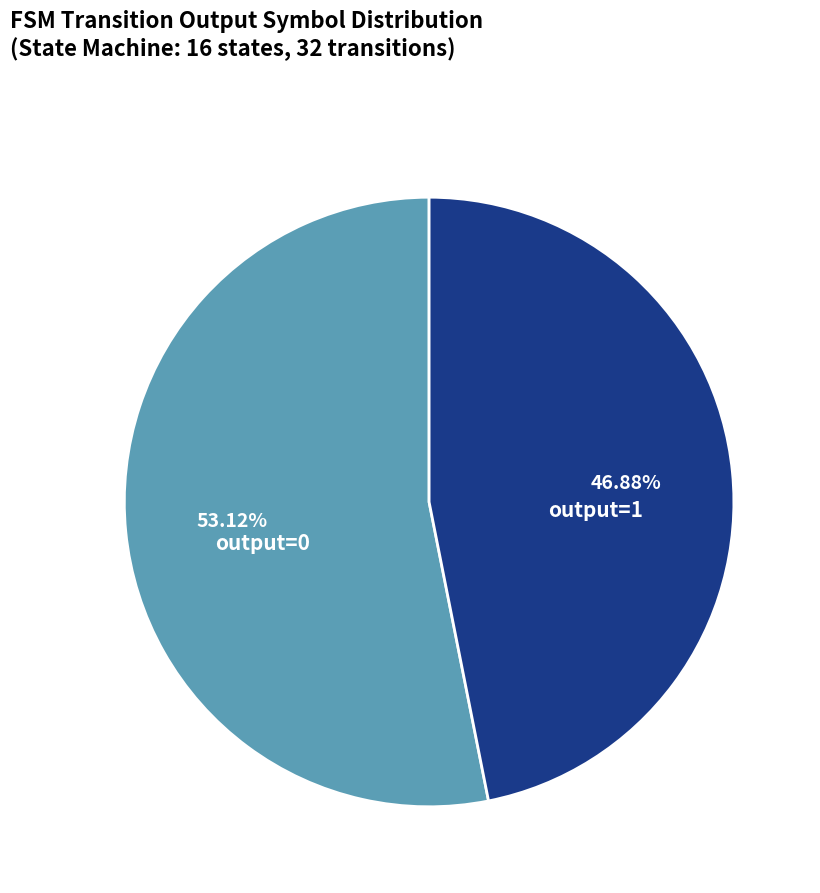

Is there a majority slice in this chart?

Yes